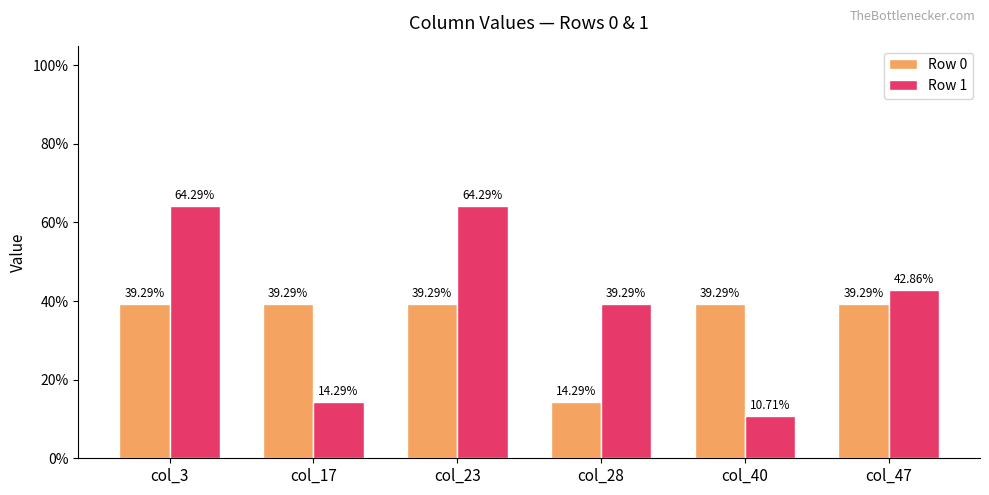

Does the chart contain any negative values?

No